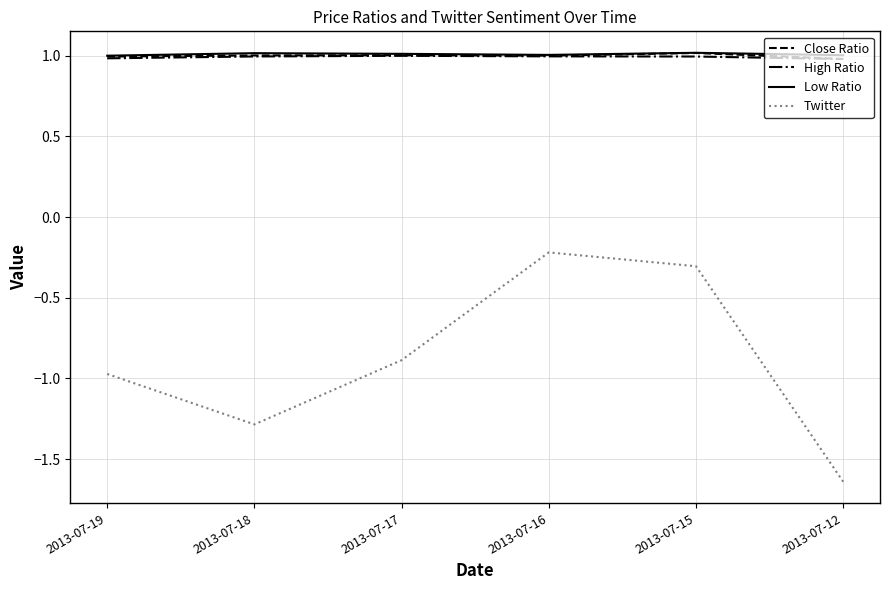

True or false: Close Ratio and Twitter cross at least once.

False